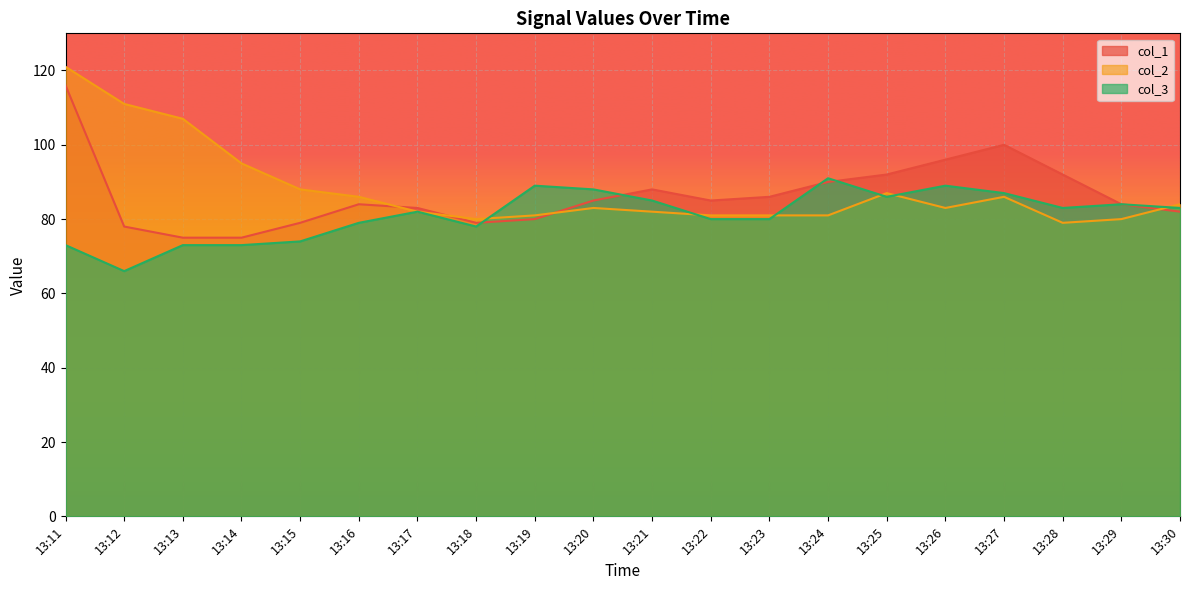

Does the chart display data point markers on the line(s)?

No